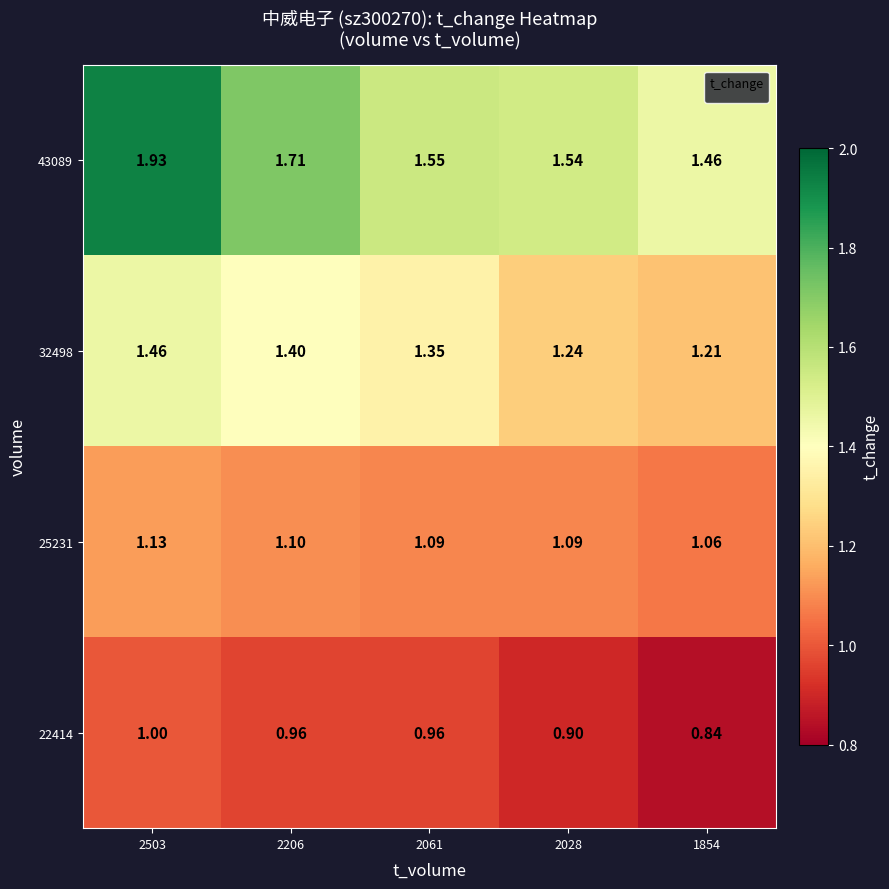

At which category does the chart reach its minimum across all series?

1854